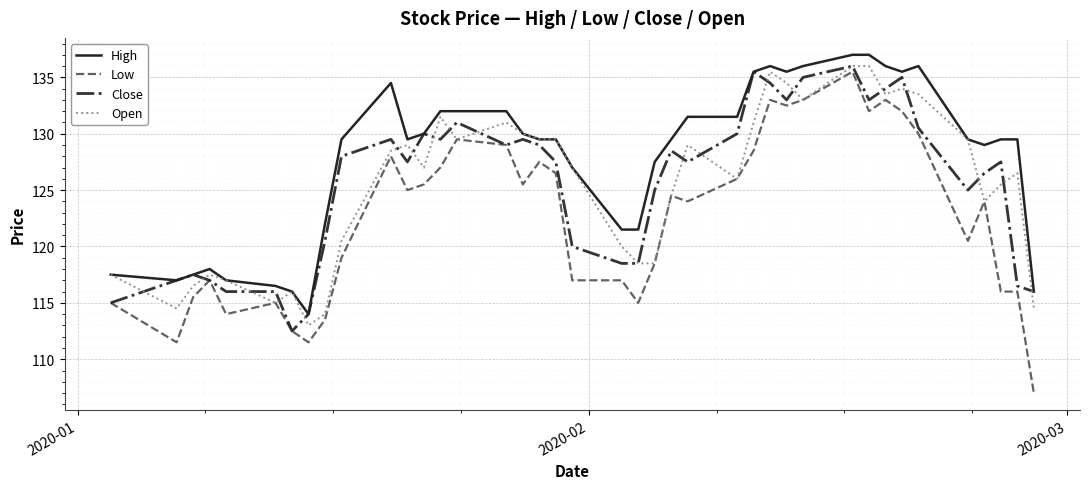

Which series has the largest total across all categories?

High